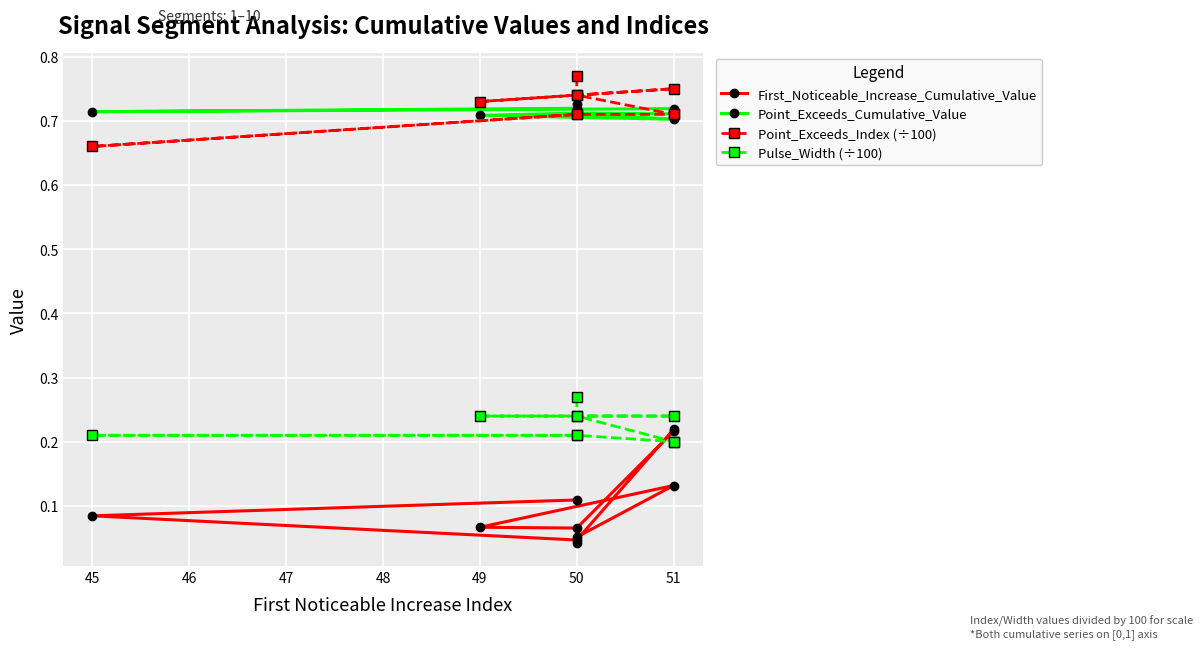

At which category does Point_Exceeds_Index (÷100) reach its first local valley?

50